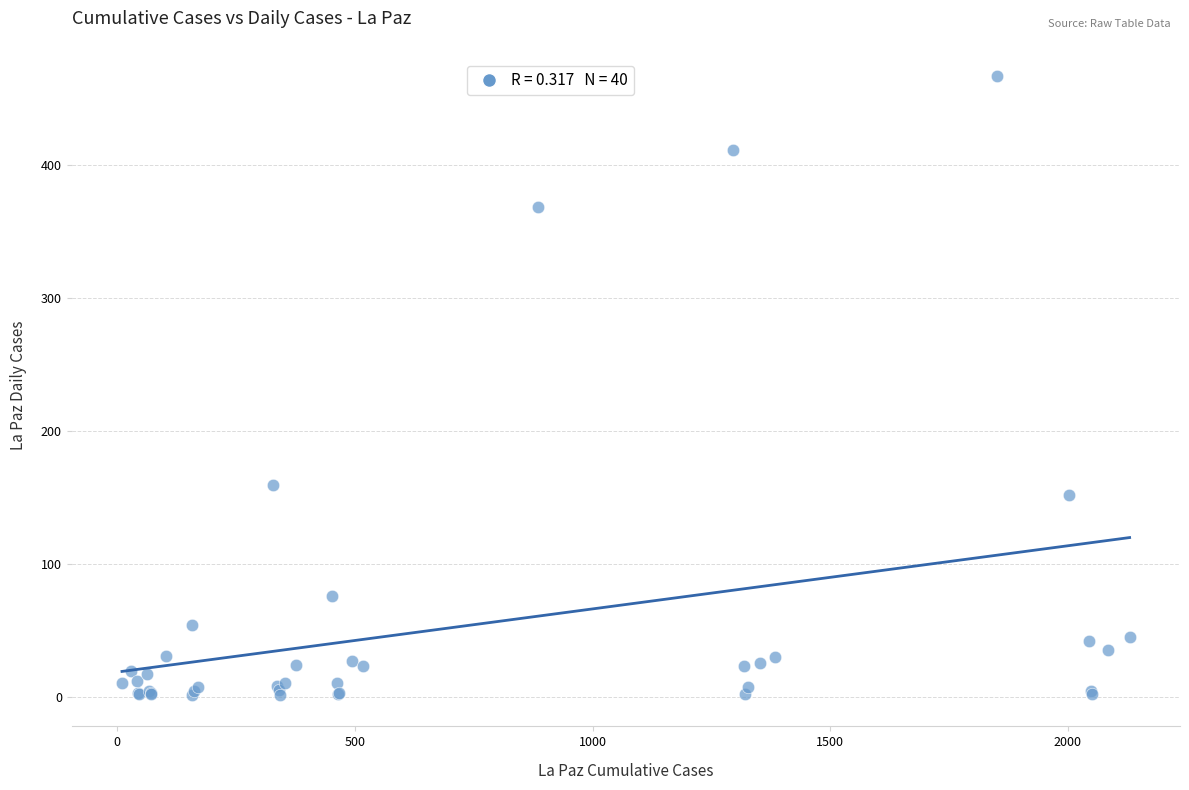

What Y value in the scatter plot is closest to 234?

159